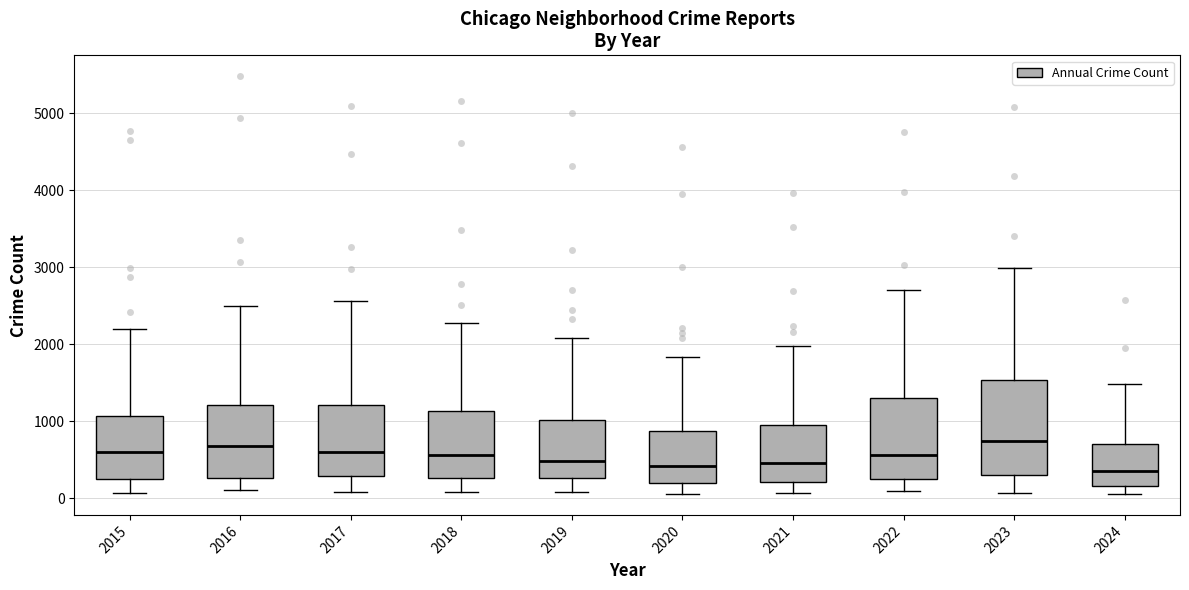

Where does the upper whisker of the box at x = 2024 end on the y-axis? The values are not printed on the chart, so give them approximately, as read against the axis.

1500